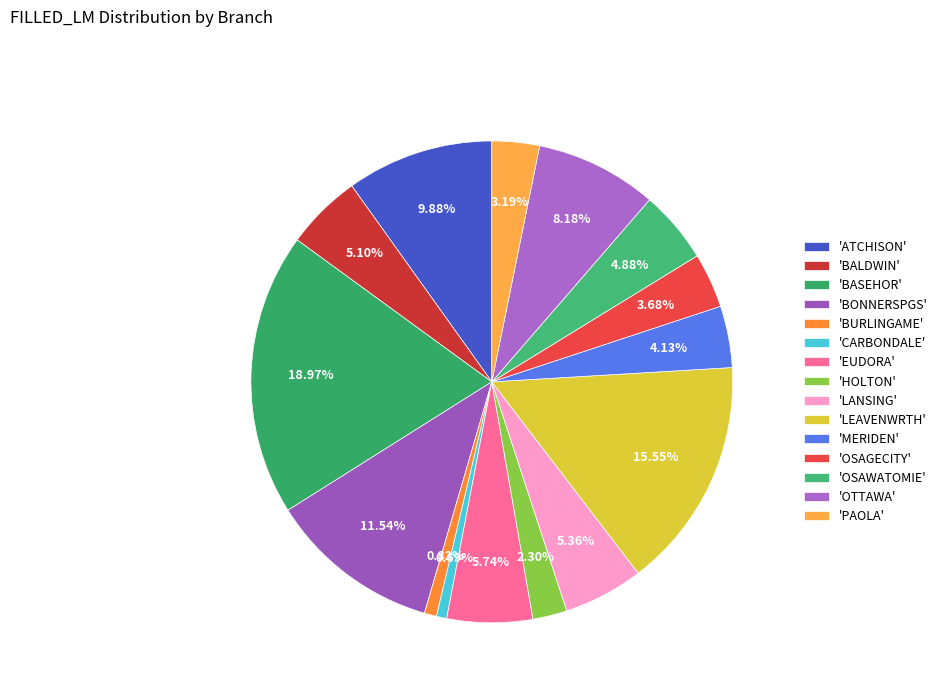

To the nearest percent, what is the average slice percentage?

7%